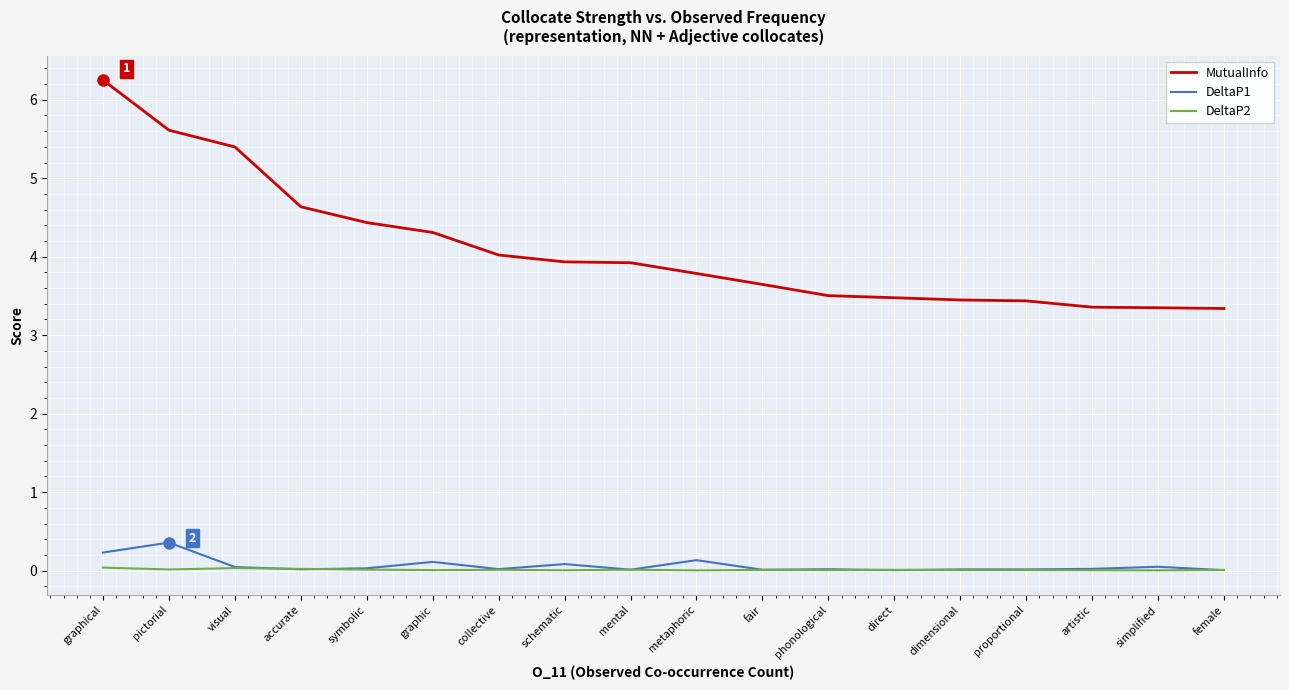

Which series has the largest total across all categories?

MutualInfo